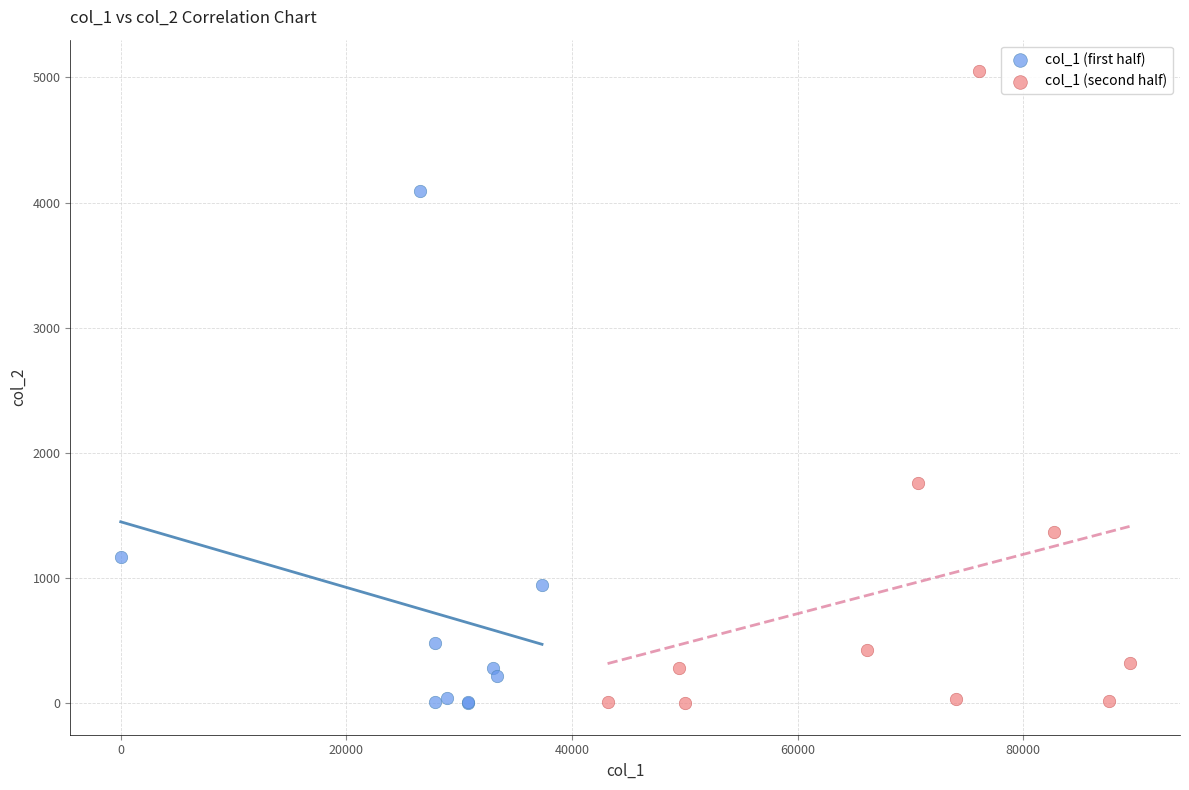

What are all the series names shown in the legend?

col_1 (first half), col_1 (second half)